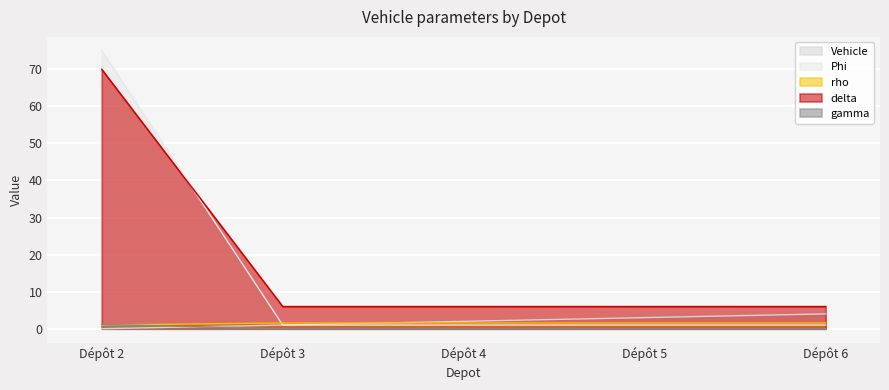

At how many categories does at least one series exceed 72?

1